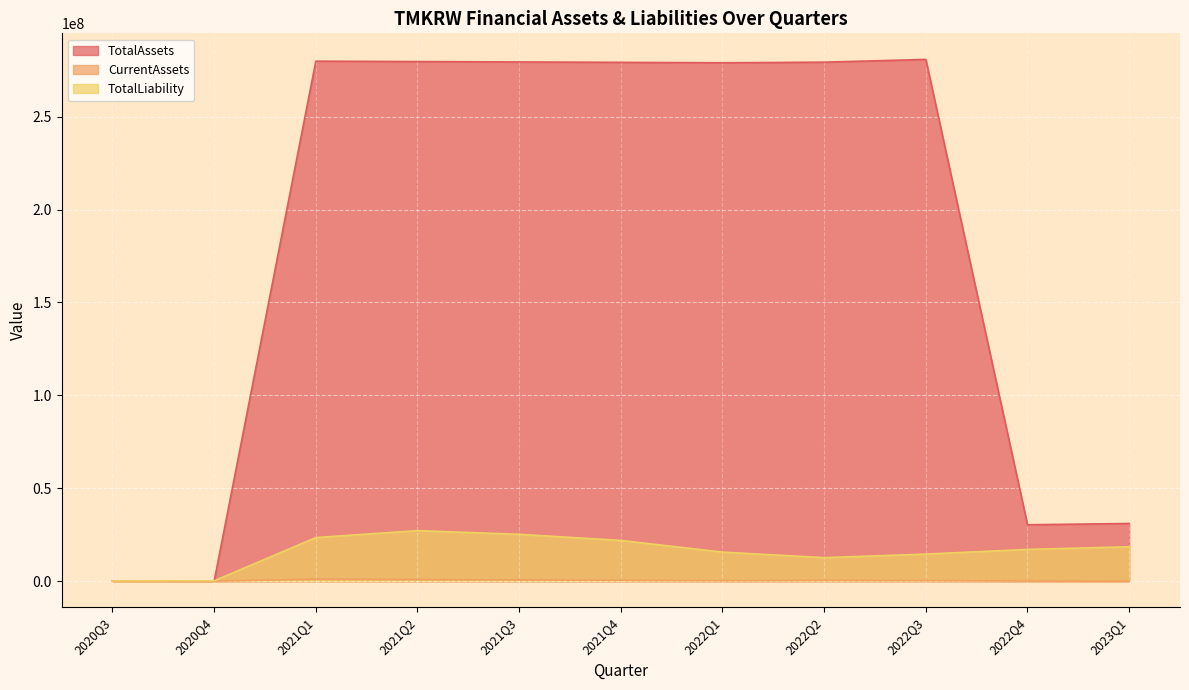

What is the average value of the TotalLiability series?

16050438.7